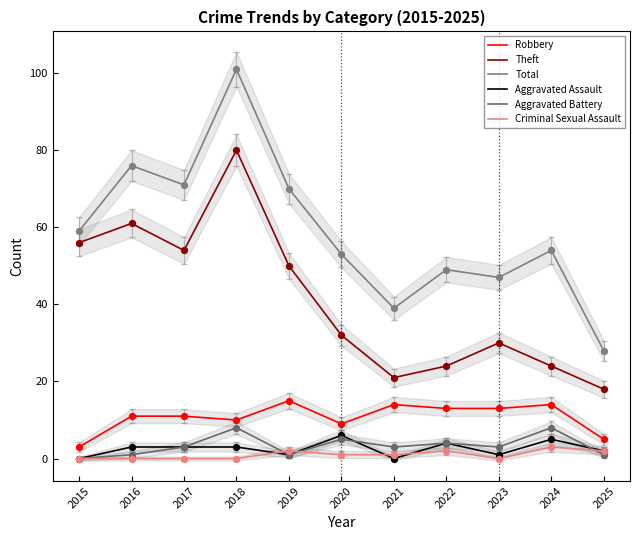

At which category is the sum across all series the highest?

2018